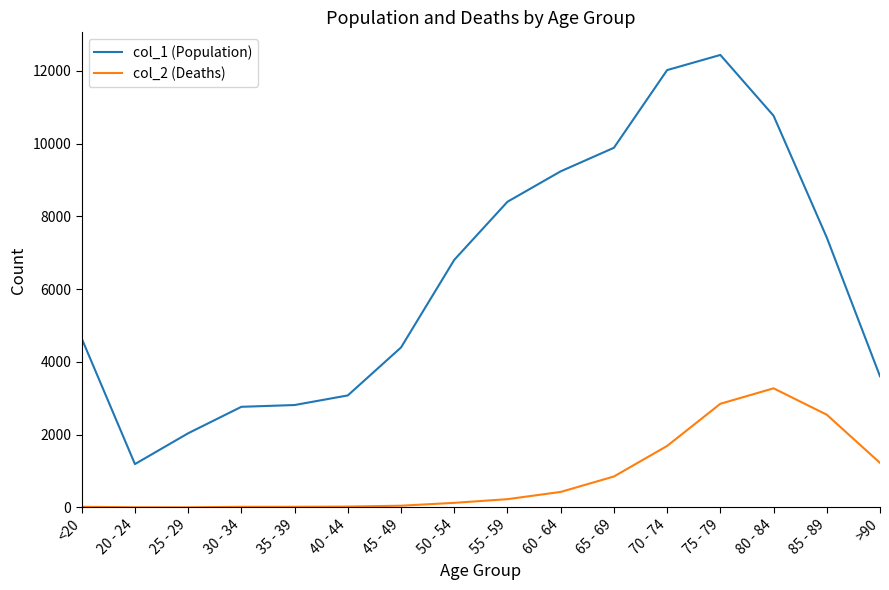

What is the greatest value displayed?

12434